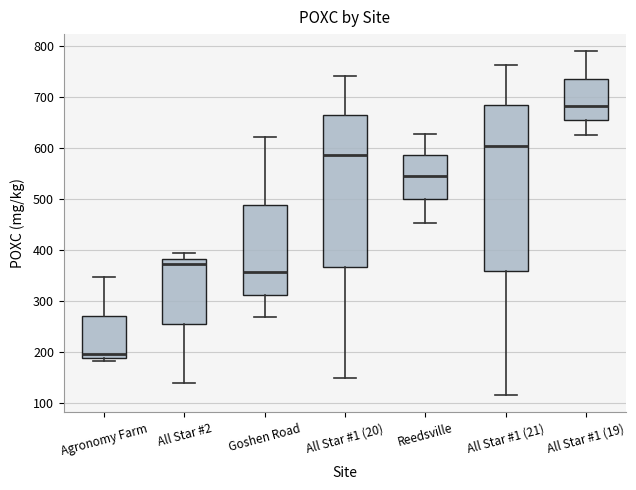

Comparing the boxes themselves (not the whiskers), which one is the tallest?

All Star #1 (21)